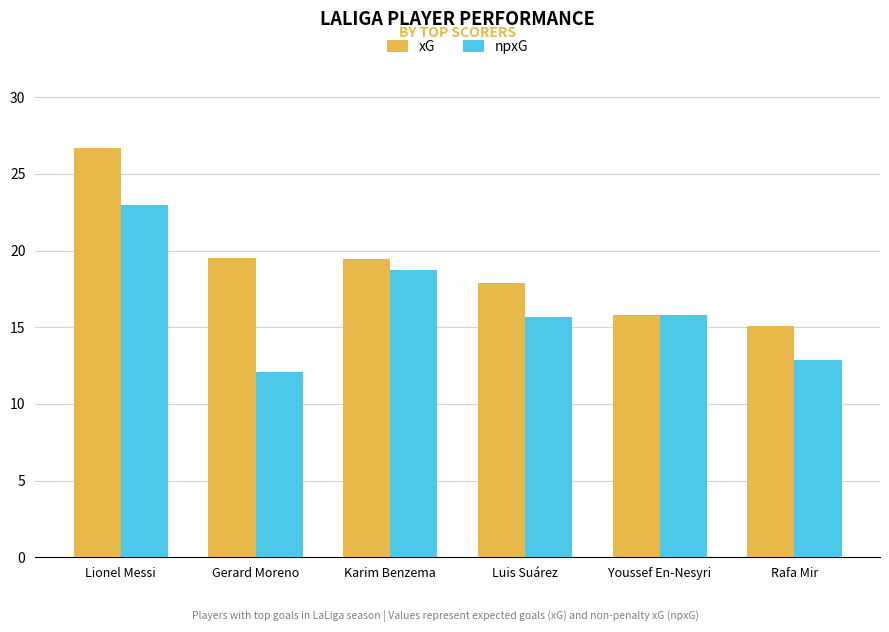

What is the spread (max minus min) of values at Lionel Messi?

3.7